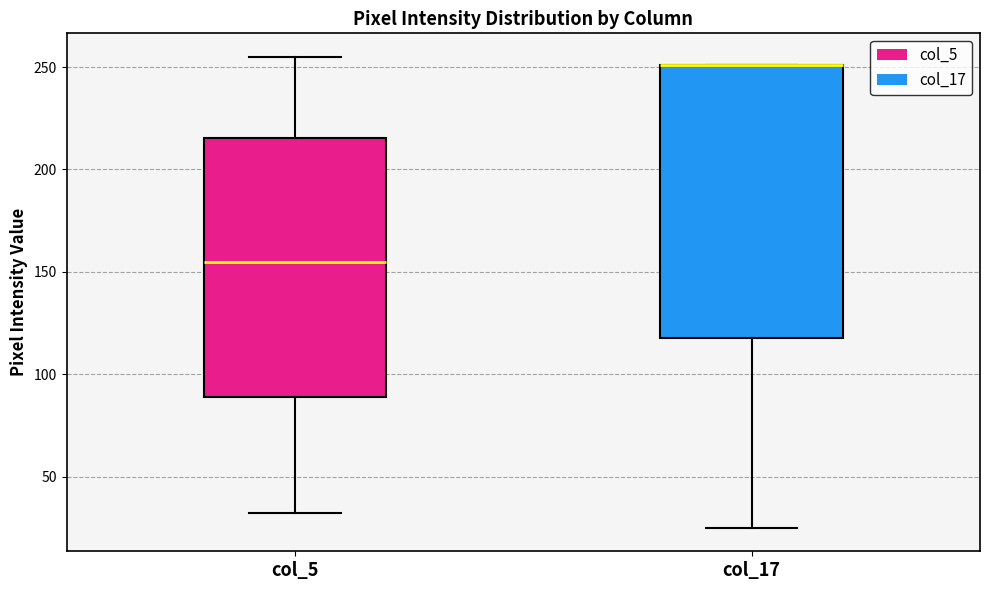

Reading left to right, read every box against the y-axis: the position of its median line, the range the box covers, and the ends of its whiskers. The values are not printed on the chart, so give them approximately, as read against the axis.

col_5: median 155, box 90 to 215, whiskers 30 to 255
col_17: median 250 (drawn on the box's upper edge), box 120 to 250, whiskers 25 to 250